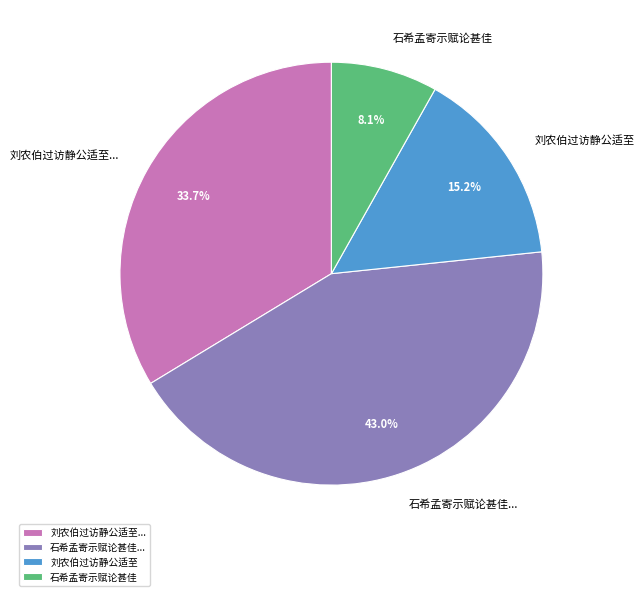

Between 石希孟寄示赋论甚佳... and 刘农伯过访静公适至, which is larger?

石希孟寄示赋论甚佳...